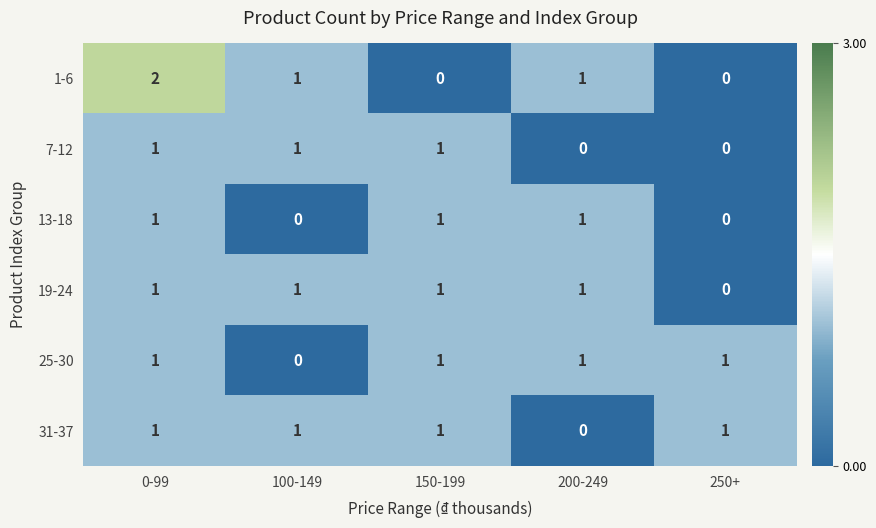

Reading left to right, extract all data points from this chart.

1-6: 0-99=2	100-149=1	150-199=0	200-249=1	250+=0
7-12: 0-99=1	100-149=1	150-199=1	200-249=0	250+=0
13-18: 0-99=1	100-149=0	150-199=1	200-249=1	250+=0
19-24: 0-99=1	100-149=1	150-199=1	200-249=1	250+=0
25-30: 0-99=1	100-149=0	150-199=1	200-249=1	250+=1
31-37: 0-99=1	100-149=1	150-199=1	200-249=0	250+=1